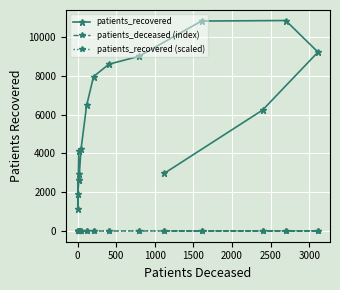

True or false: patients_deceased (index) and patients_recovered (scaled) intersect in this chart.

True